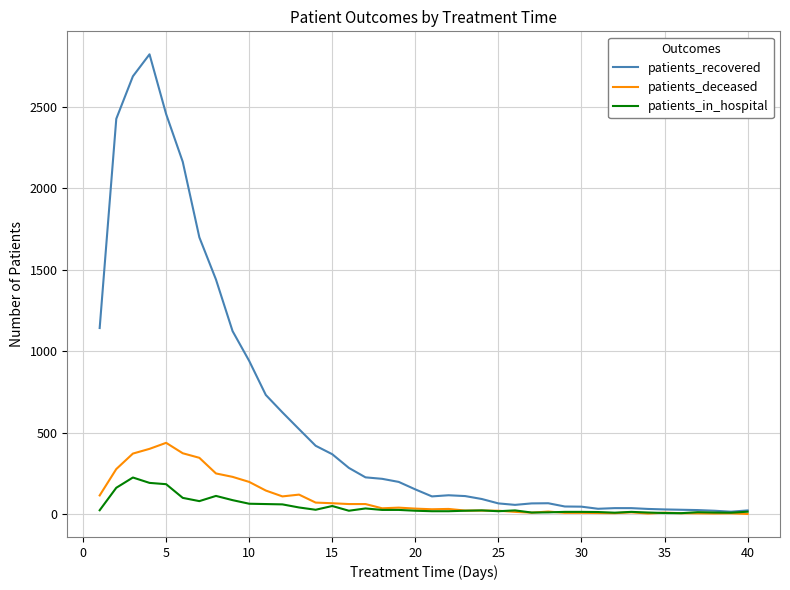

True or false: patients_deceased has more than 0 points higher than both neighbors.

True